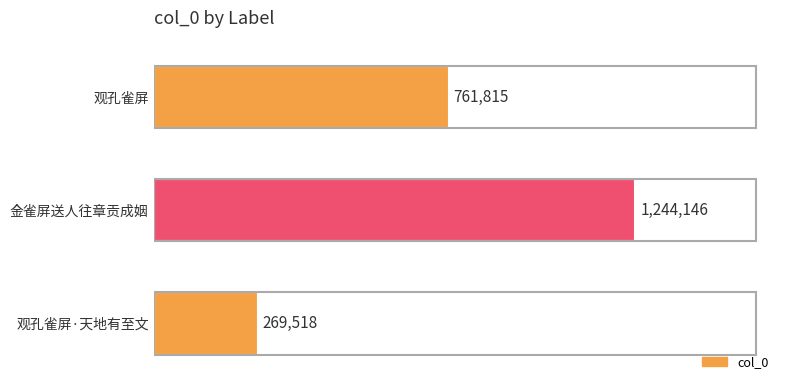

Which category has the highest value across all series?

金雀屏送人往章贡成姻